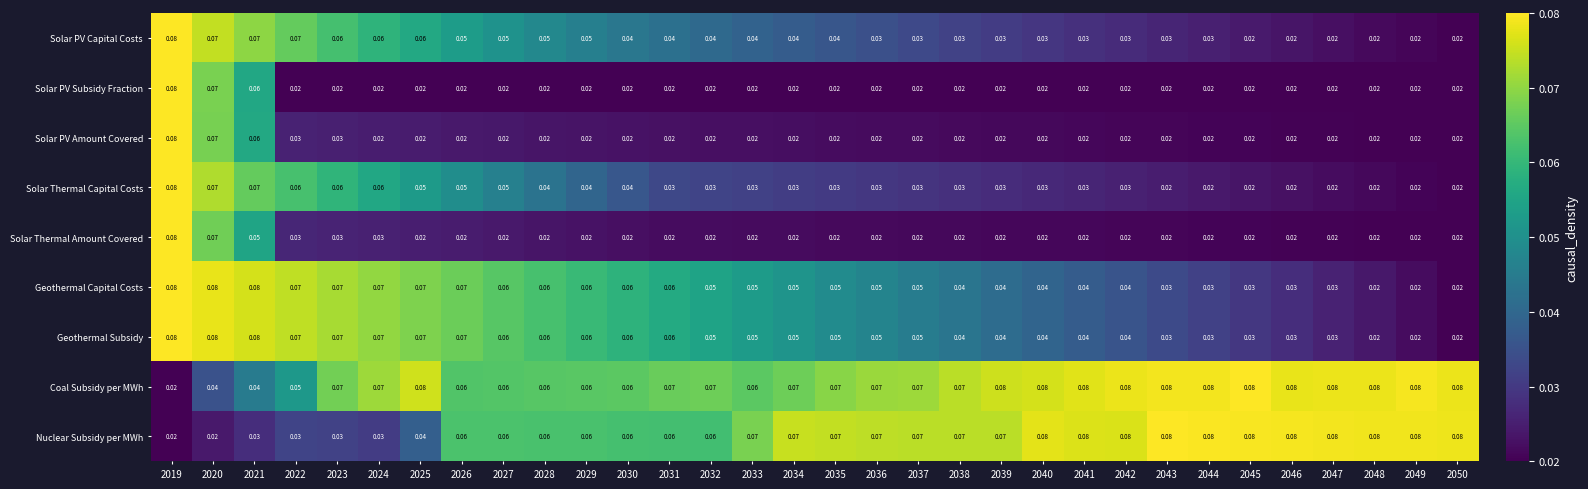

Is the value of Solar PV Subsidy Fraction at 2045 greater than the value of Solar Thermal Capital Costs at 2026?

No